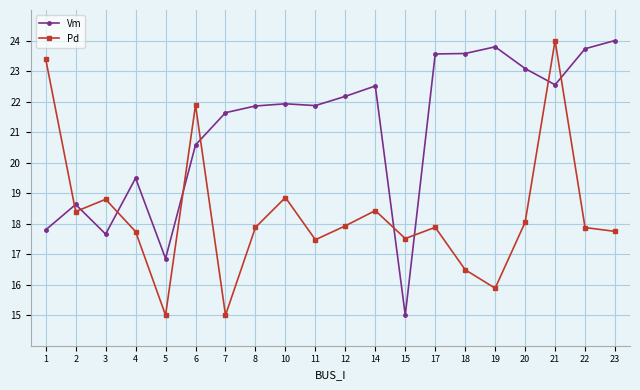

At 15, list the series in order from largest to smallest.

Pd, Vm